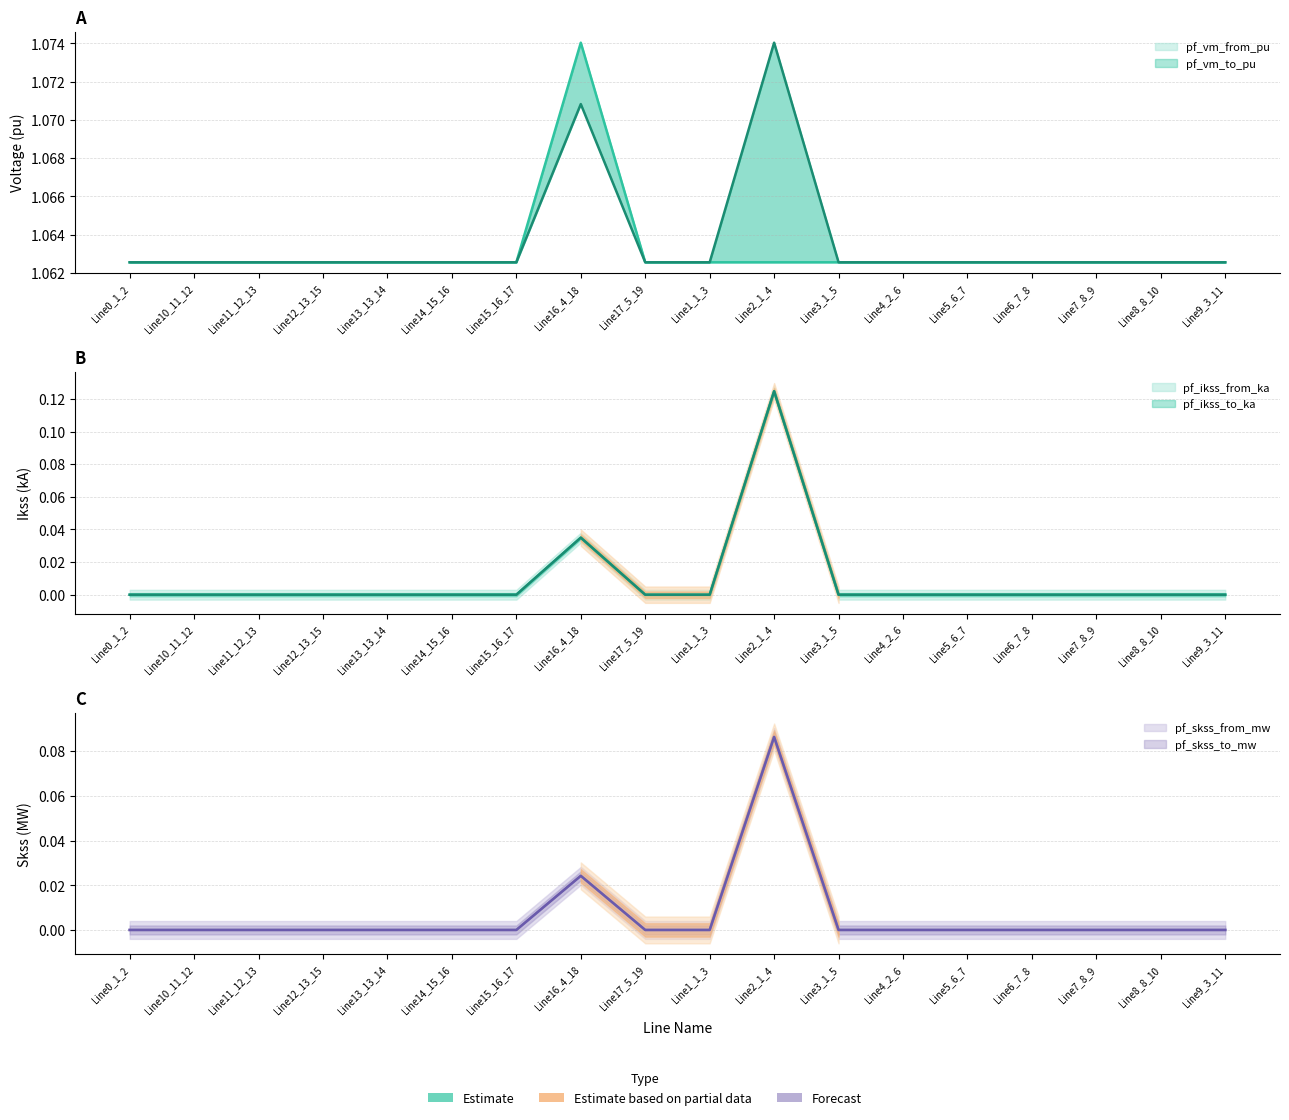

Reading left to right, transcribe all the data shown in this chart.

pf_vm_from_pu: 1.1	1.1	1.1	1.1	1.1	1.1	1.1	1.1	1.1	1.1	1.1	1.1	1.1	1.1	1.1	1.1	1.1	1.1
pf_vm_to_pu: 1.1	1.1	1.1	1.1	1.1	1.1	1.1	1.1	1.1	1.1	1.1	1.1	1.1	1.1	1.1	1.1	1.1	1.1
pf_ikss_from_ka: 0.0	0.0	0.0	0.0	0.0	0.0	0.0	0.0	0.0	0.0	0.1	0.0	0.0	0.0	0.0	0.0	0.0	0.0
pf_ikss_to_ka: 0.0	0.0	0.0	0.0	0.0	0.0	0.0	0.0	0.0	0.0	0.1	0.0	0.0	0.0	0.0	0.0	0.0	0.0
pf_skss_from_mw: 0.0	0.0	0.0	0.0	0.0	0.0	0.0	0.0	0.0	0.0	0.1	0.0	0.0	0.0	0.0	0.0	0.0	0.0
pf_skss_to_mw: 0.0	0.0	0.0	0.0	0.0	0.0	0.0	0.0	0.0	0.0	0.1	0.0	0.0	0.0	0.0	0.0	0.0	0.0